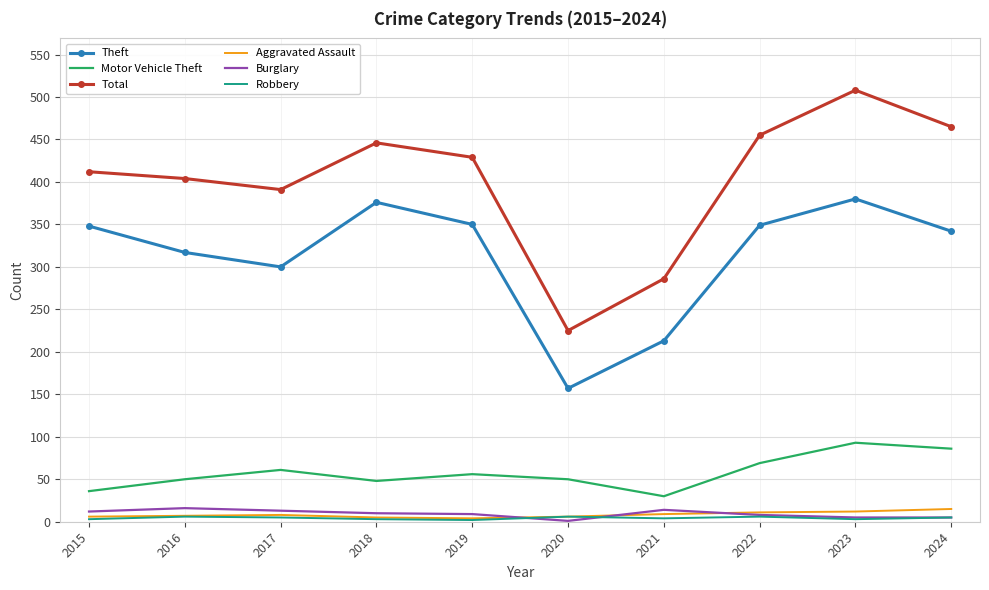

Which label corresponds to the largest value in the chart?

2023